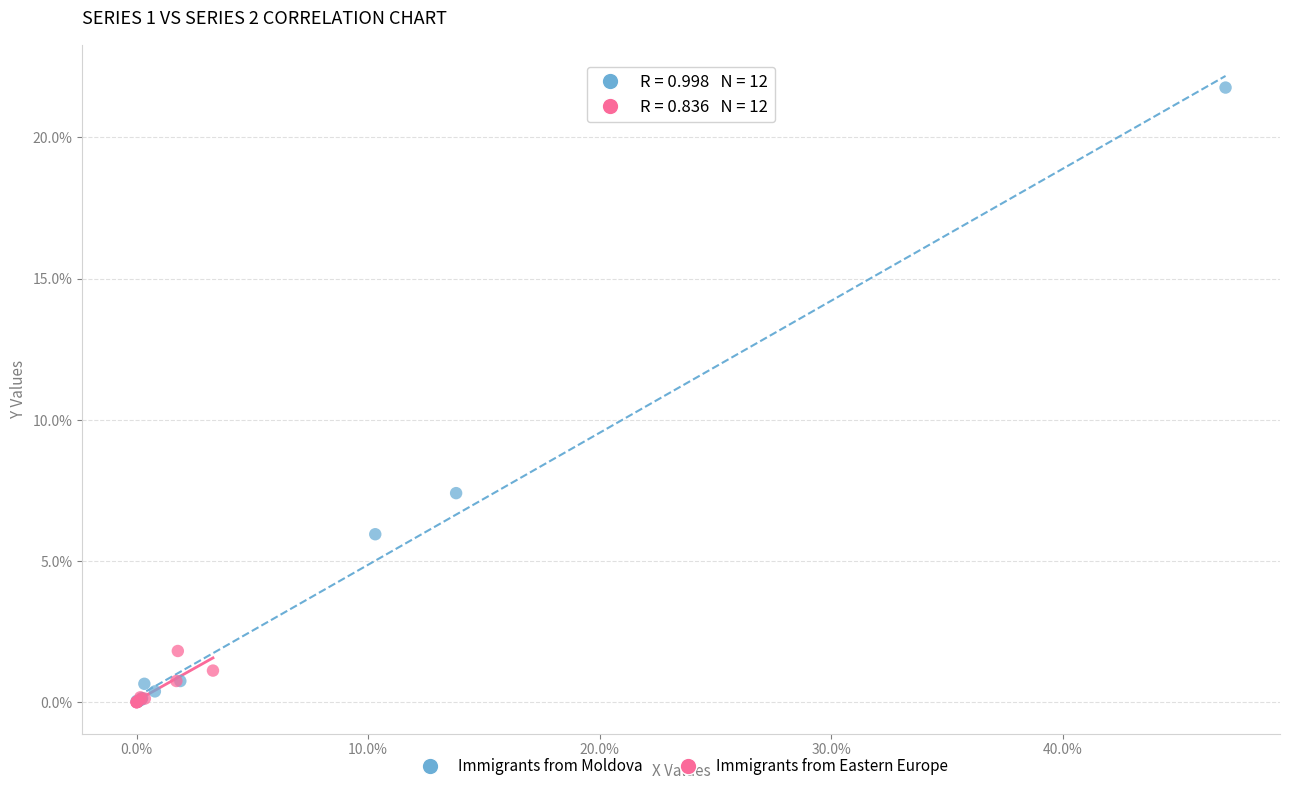

Which series reaches the maximum Y coordinate?

Immigrants from Moldova